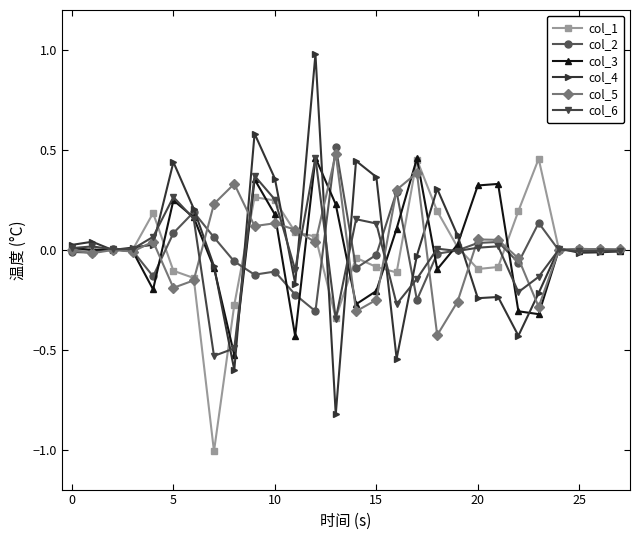

Does the chart display data point markers on the line(s)?

Yes